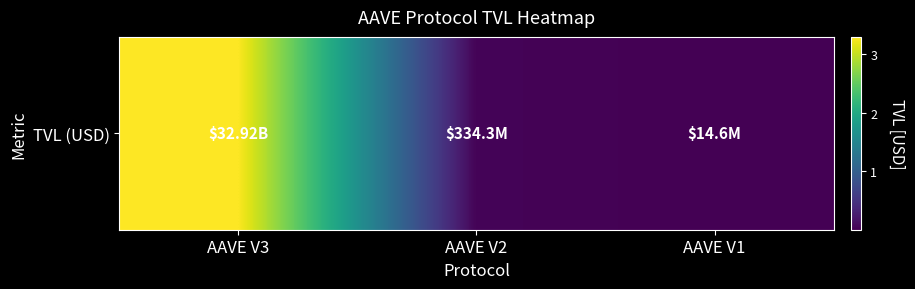

Rank the categories by value from lowest to highest.

AAVE V1, AAVE V2, AAVE V3